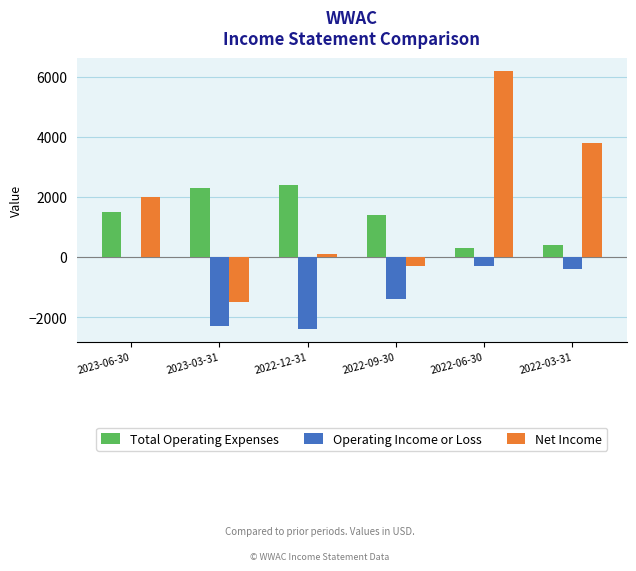

The value of Operating Income or Loss at 2022-09-30 is -1400. True or false?

True